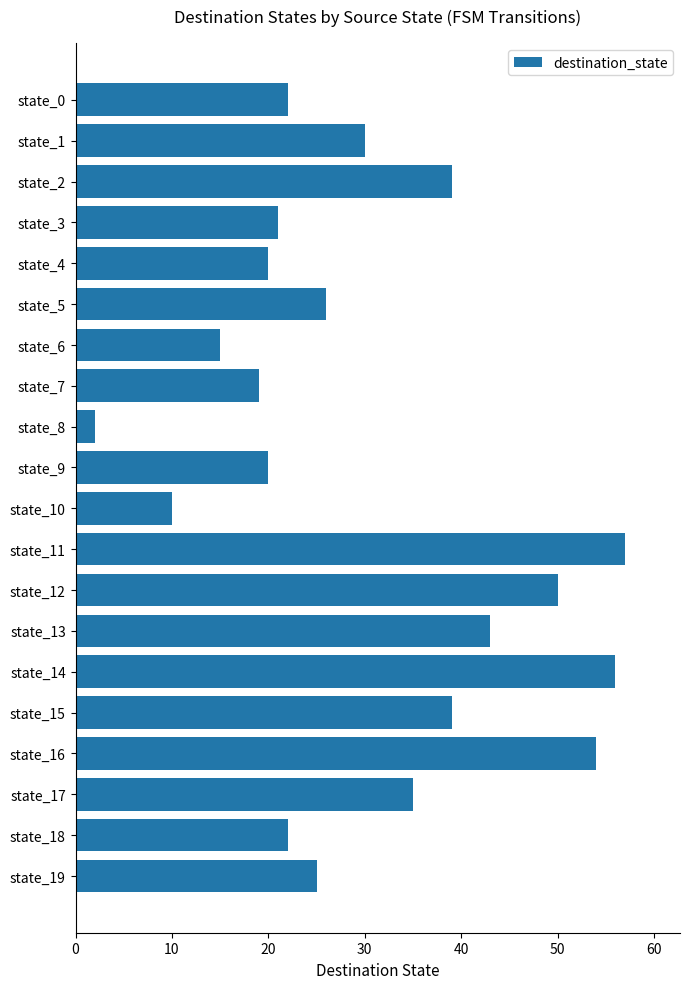

How many categories are shown in the chart?

20